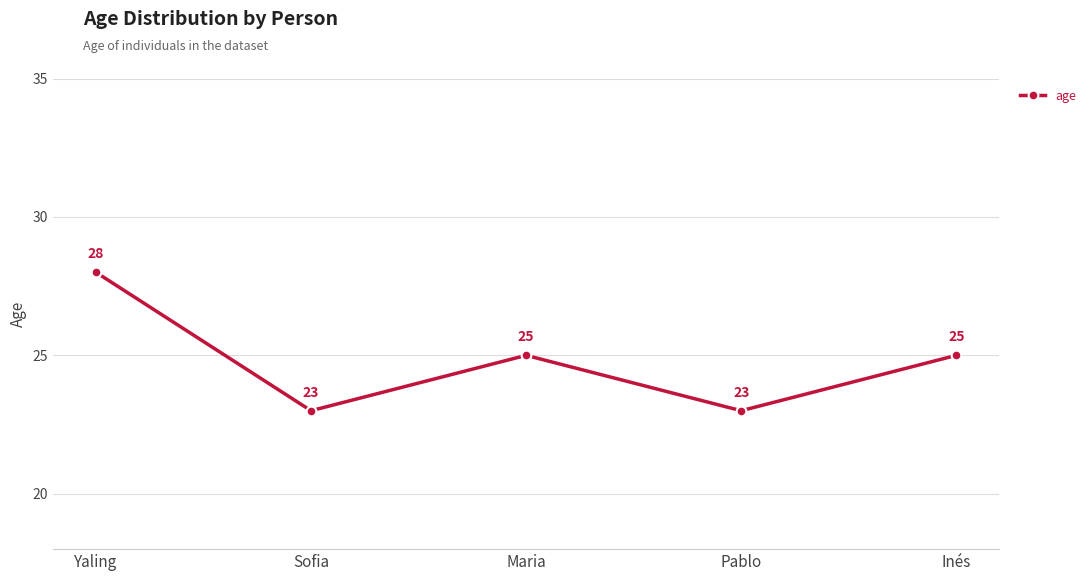

The chart shows a value of 25 at Inés. True or false?

True